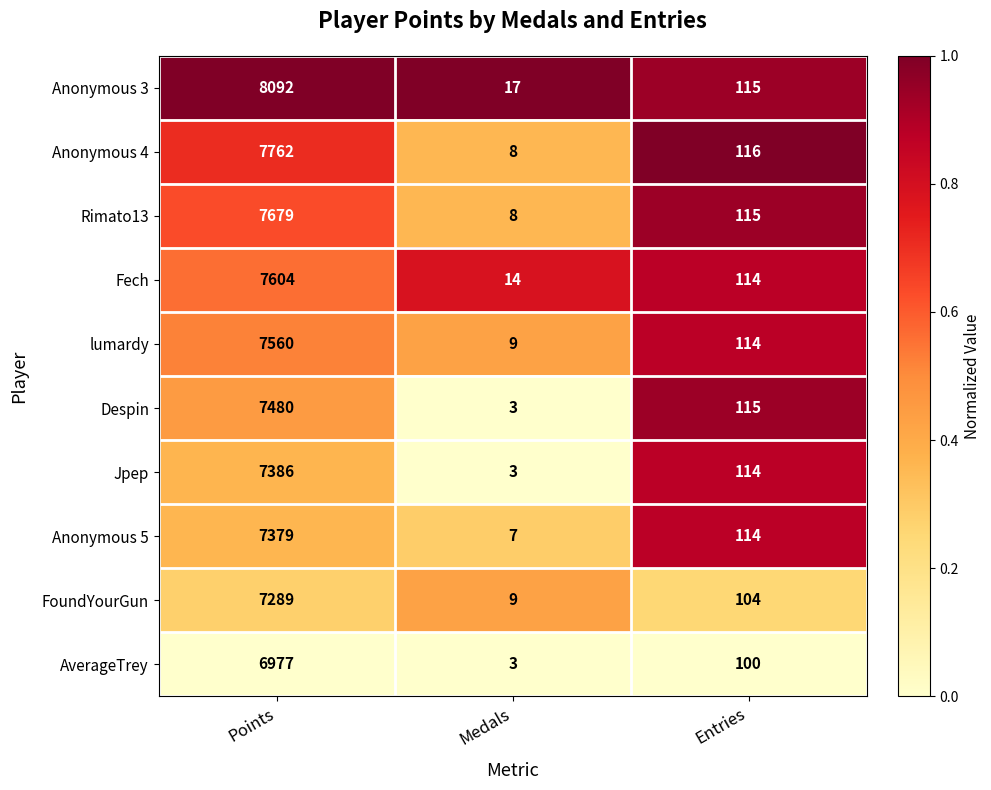

Which category has the highest value in the Anonymous 3 series?

Points